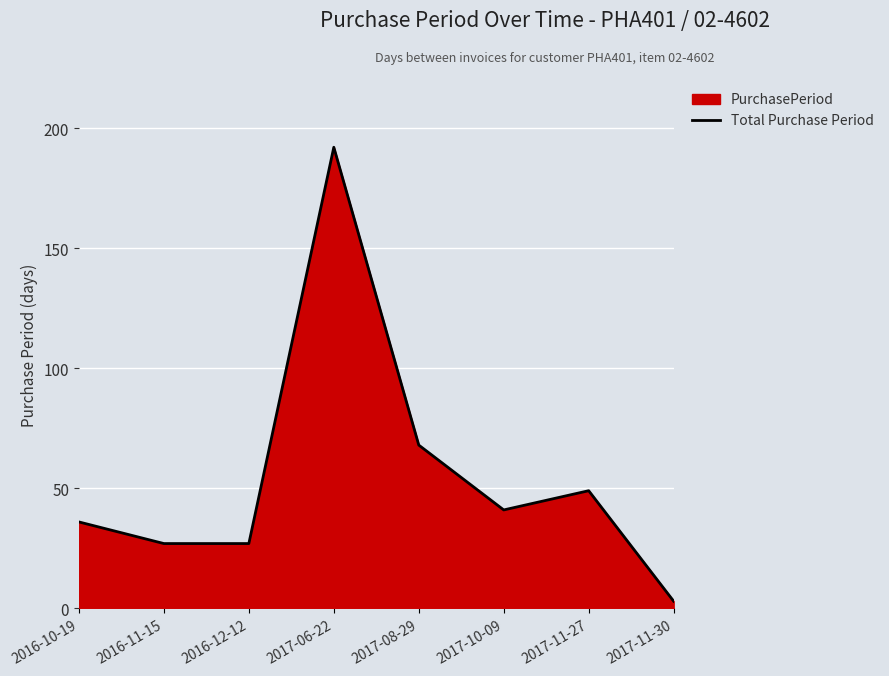

What is the maximum value shown in the chart?

192